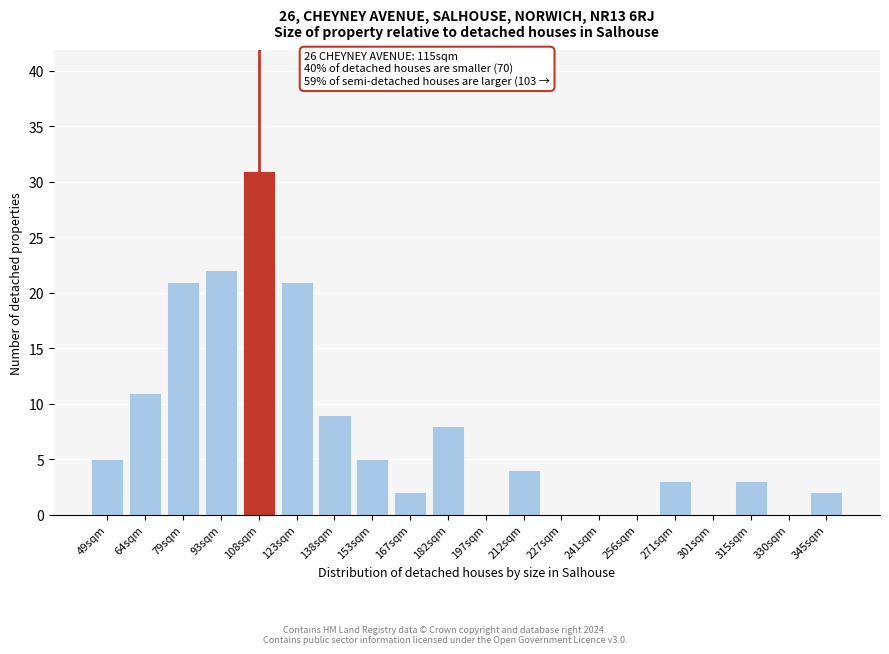

Reading left to right, transcribe all the data shown in this chart.

49sqm=5	64sqm=11	79sqm=21	93sqm=22	108sqm=31	123sqm=21	138sqm=9	153sqm=5	167sqm=2	182sqm=8	197sqm=0	212sqm=4	227sqm=0	241sqm=0	256sqm=0	271sqm=3	301sqm=0	315sqm=3	330sqm=0	345sqm=2